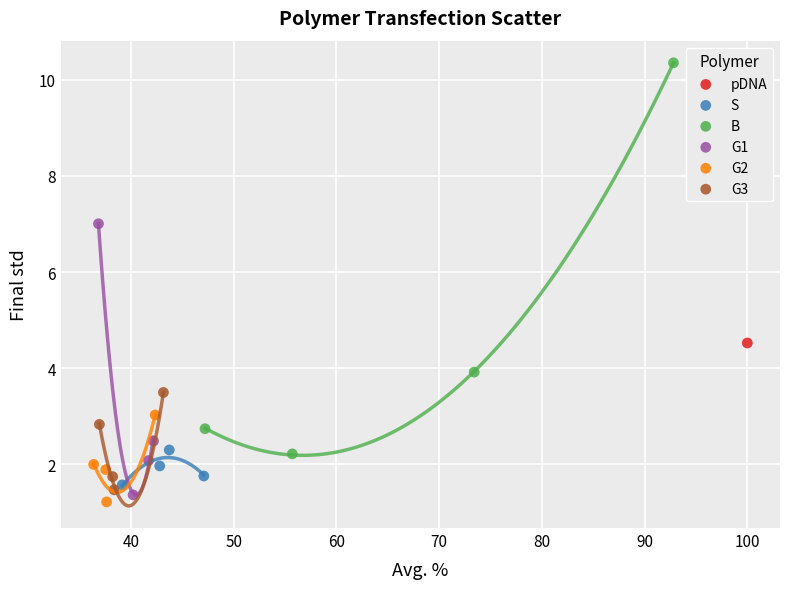

What are all the series names shown in the legend?

pDNA, S, B, G1, G2, G3